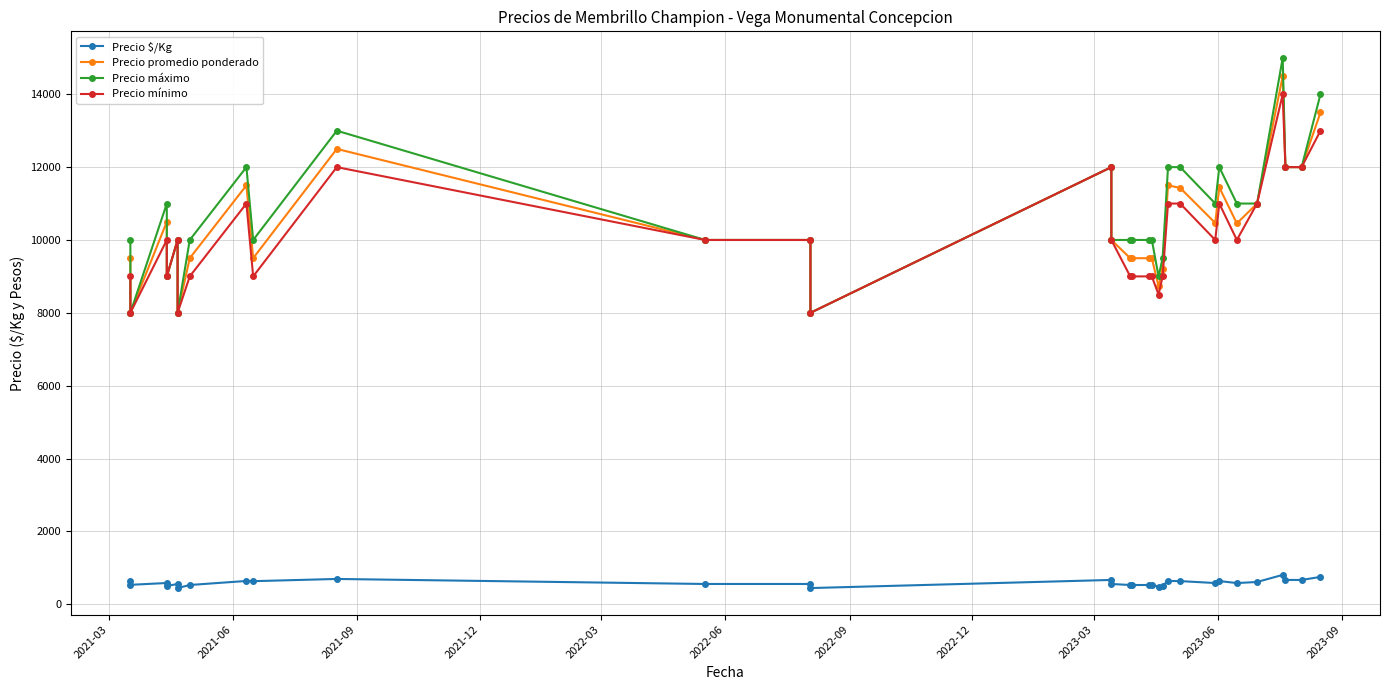

The value of Precio promedio ponderado at 25 is 15586. True or false?

False